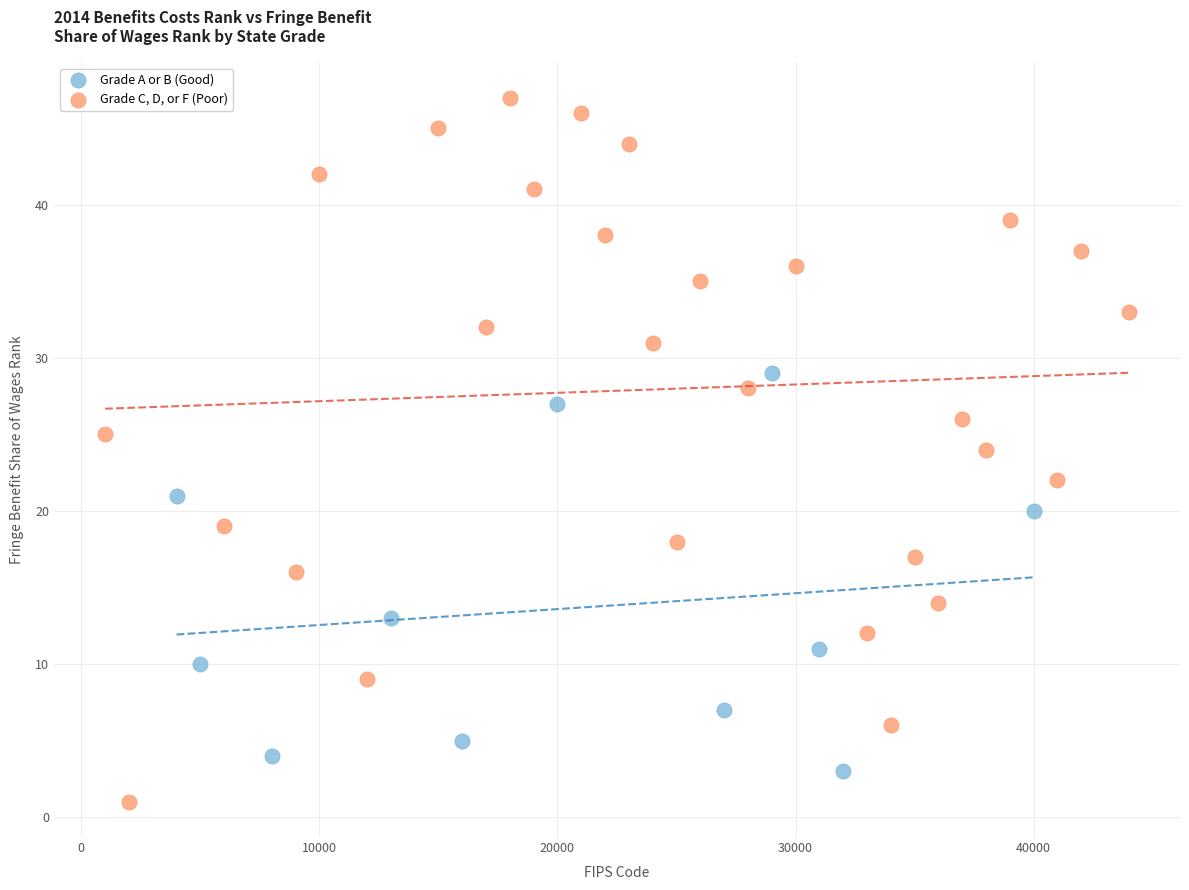

Which series has the widest spread of Y values?

Grade C, D, or F (Poor)